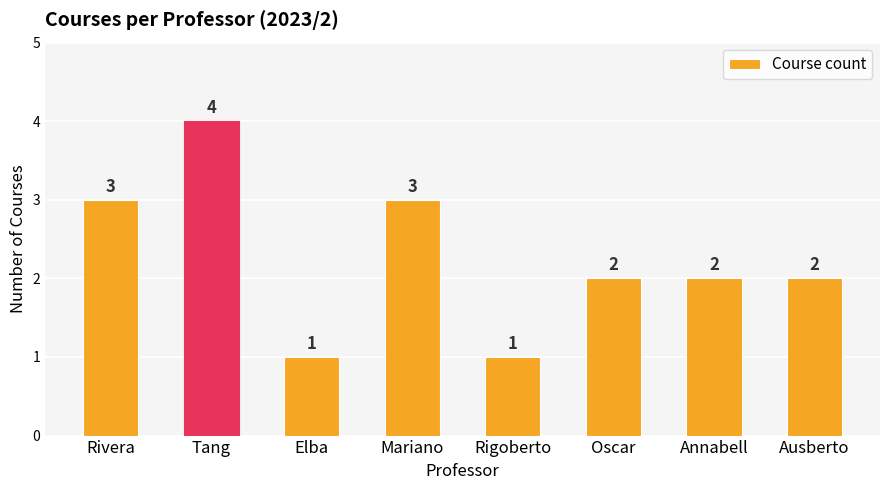

What is the sum of all values?

18